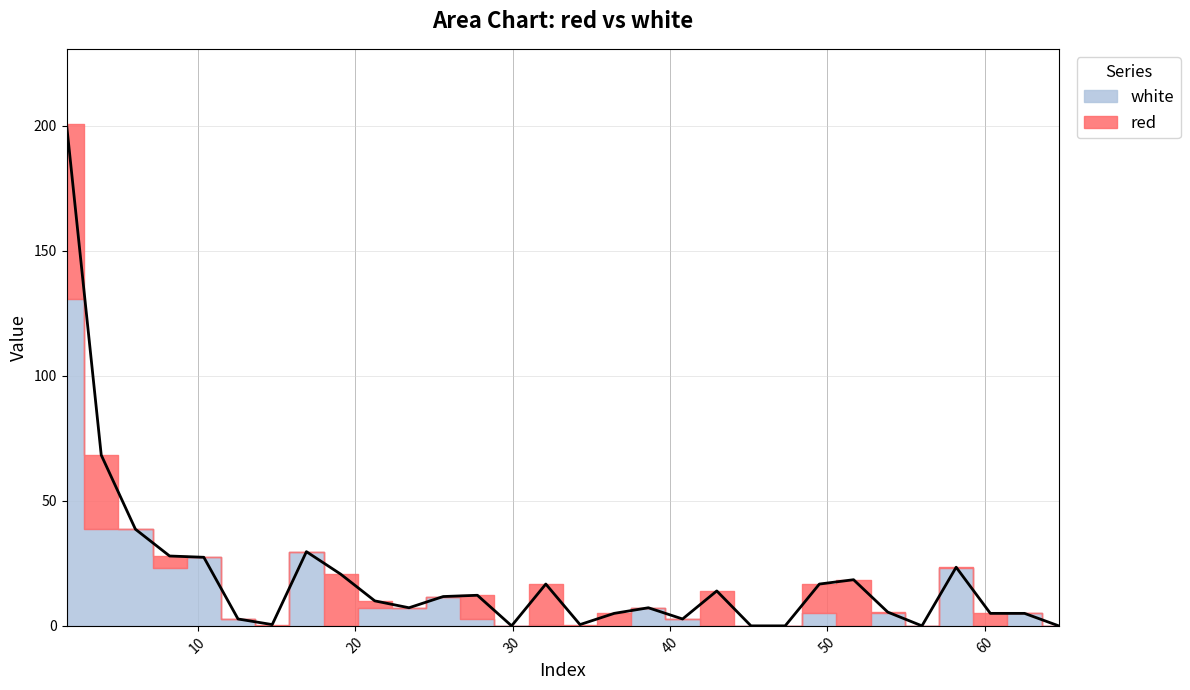

What is the label of the 4th point from the left?

8.2065